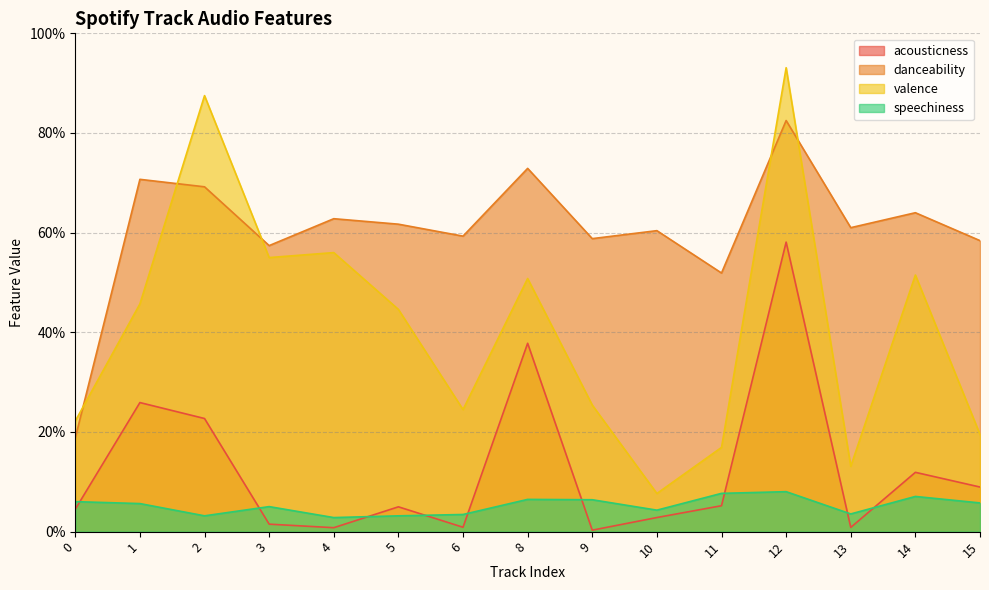

What is the lowest value of the danceability series?

0.2